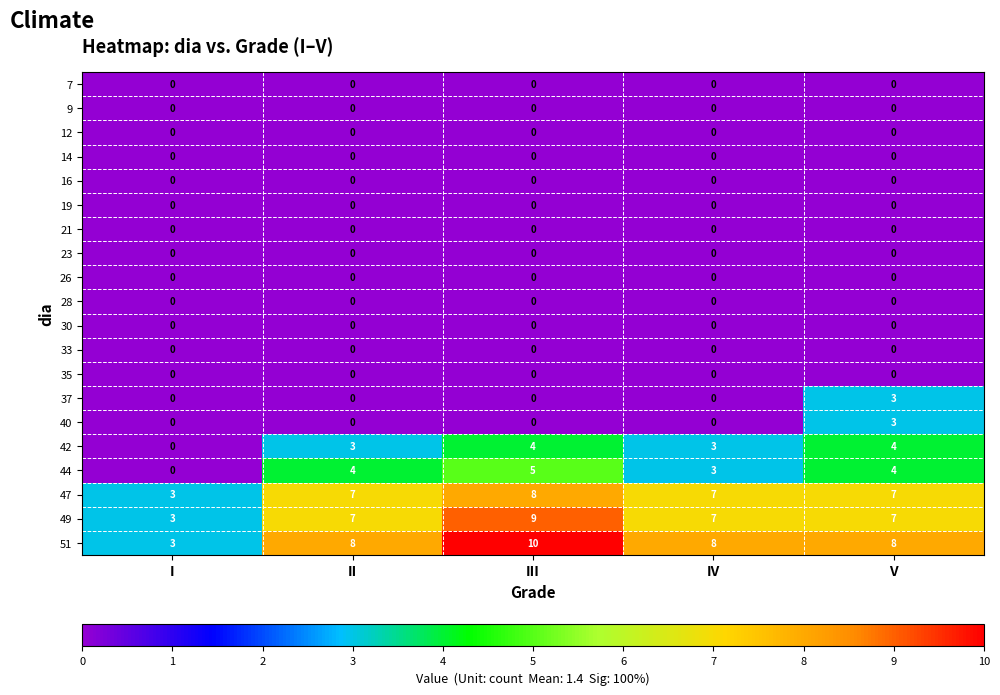

What is the difference between the maximum and minimum values in the 44 series?

5